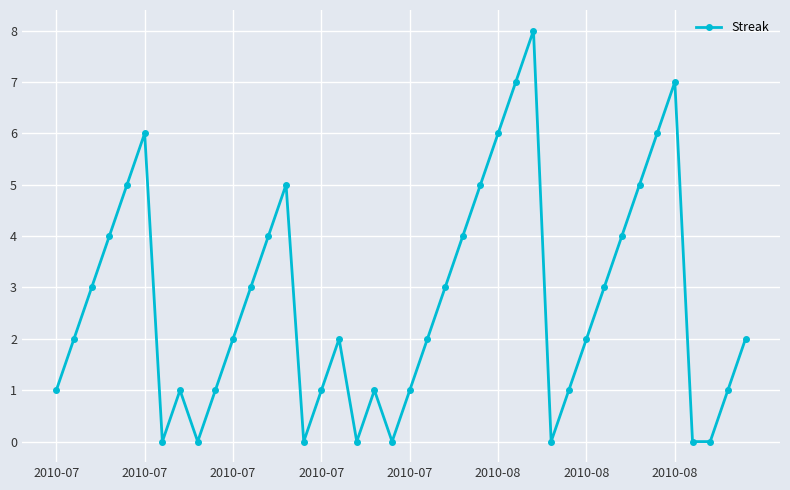

Reading right to left, what are all the values shown in this chart?

2	1	0	0	7	6	5	4	3	2	1	0	8	7	6	5	4	3	2	1	0	1	0	2	1	0	5	4	3	2	1	0	1	0	6	5	4	3	2	1